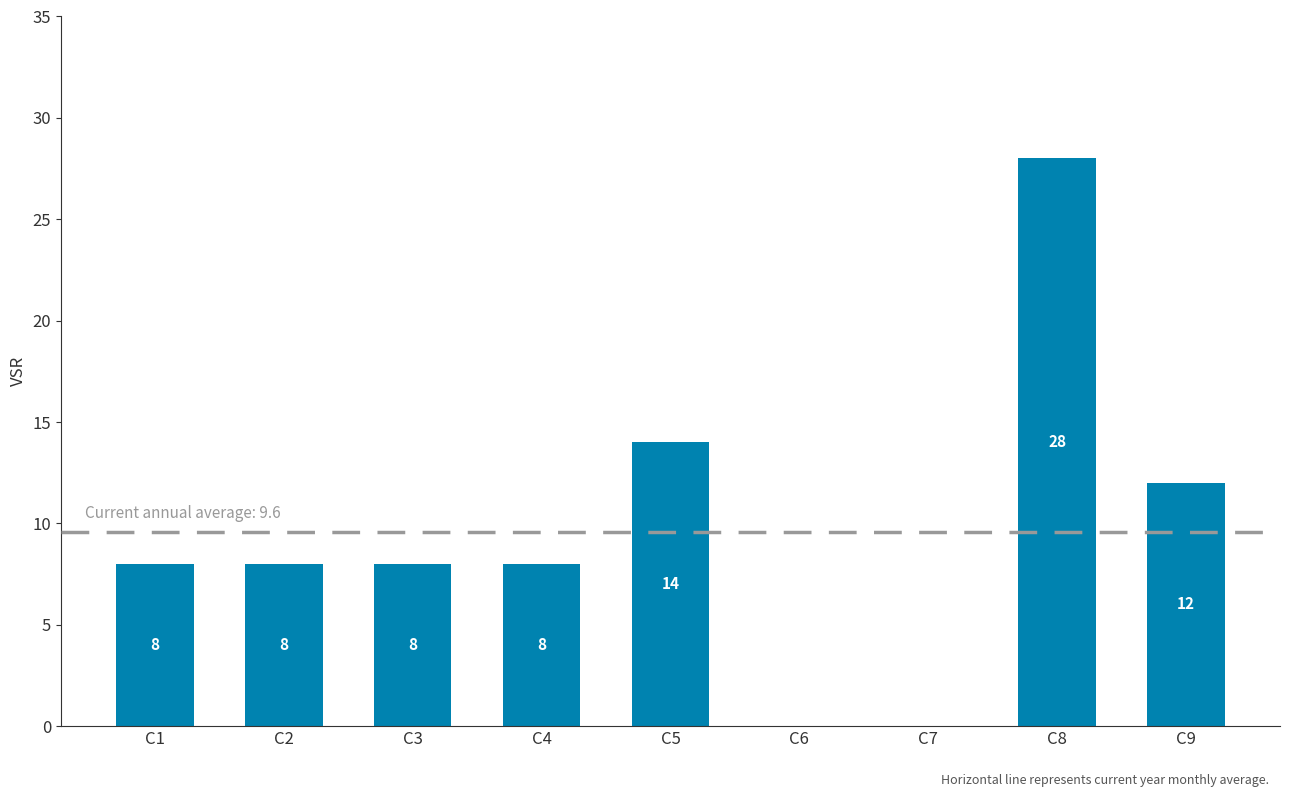

Reading right to left, transcribe all the data shown in this chart.

12	28	0	0	14	8	8	8	8